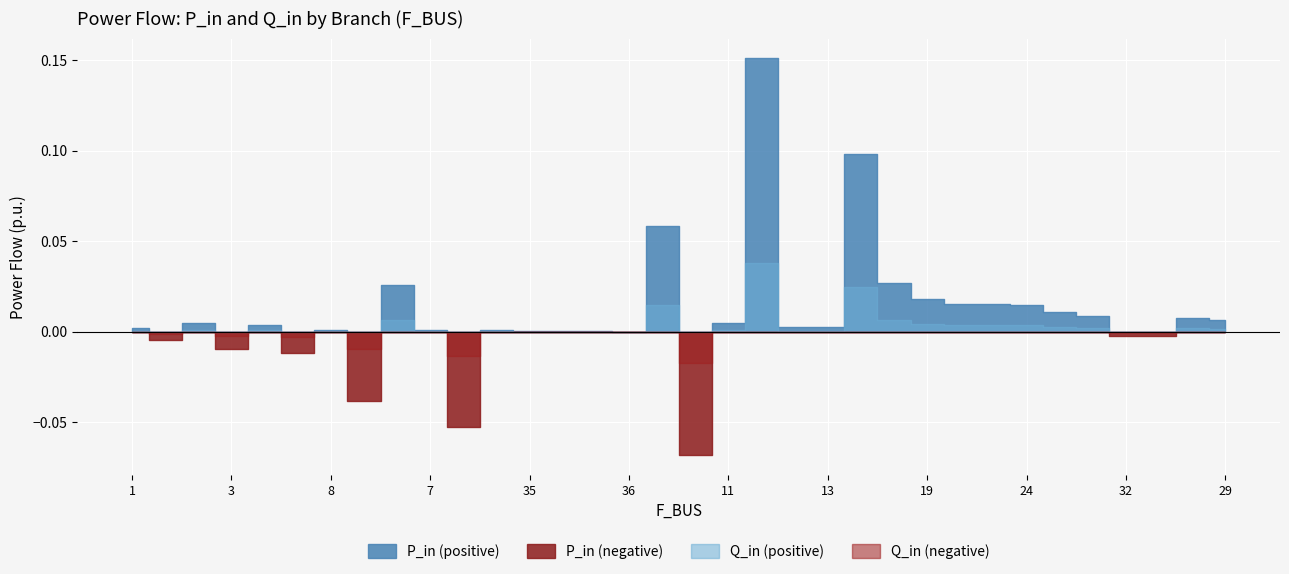

Rank the series by their maximum value, from lowest to highest.

Q_in, P_in